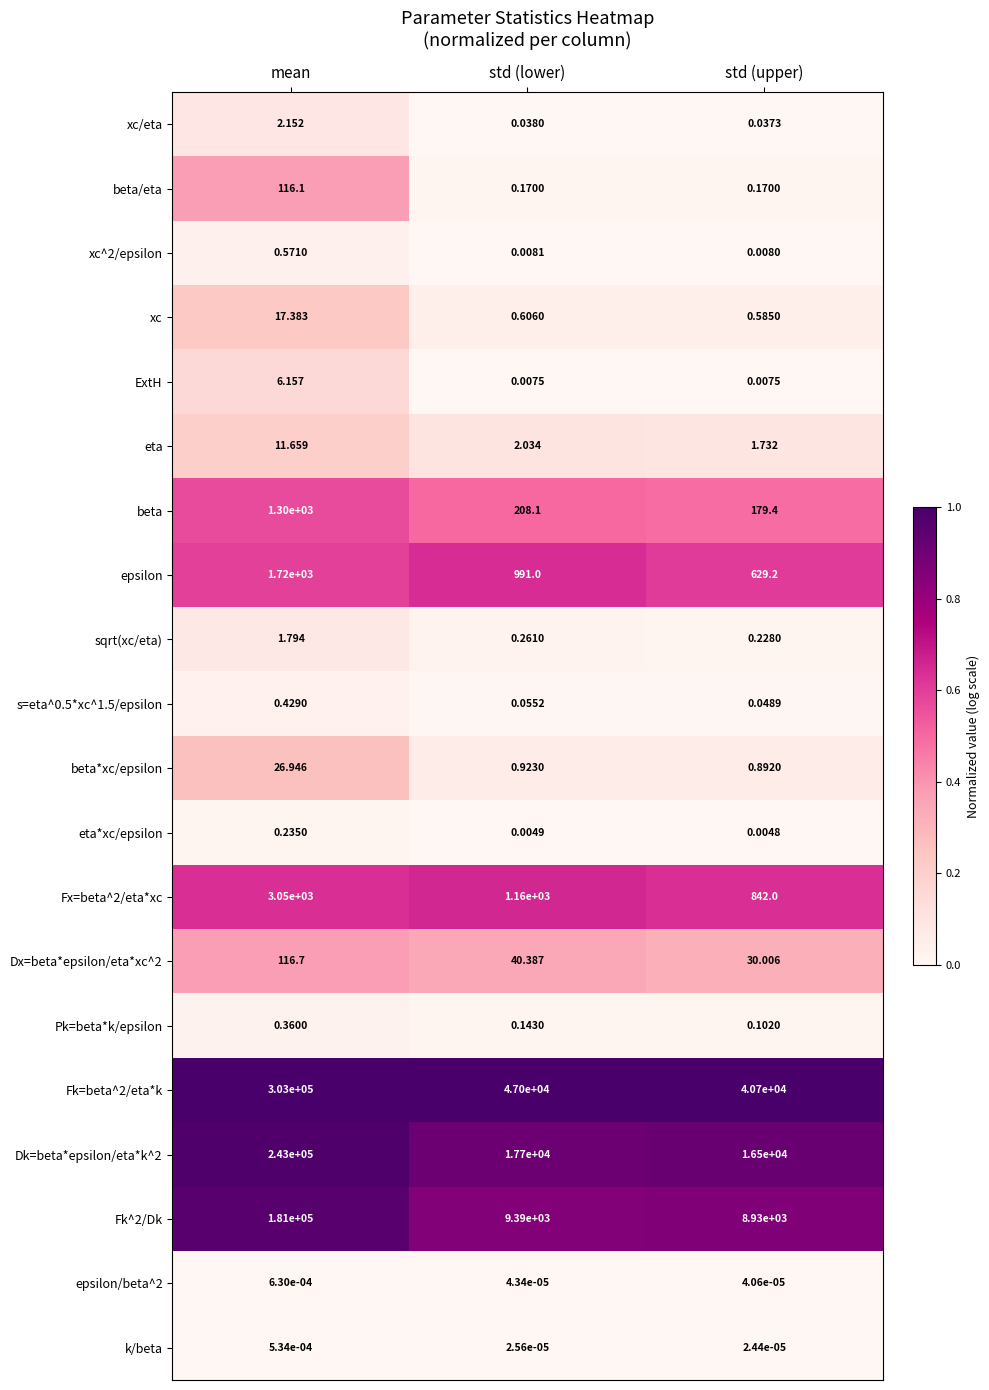

At which label is xc^2/epsilon closest to 0?

std (upper)